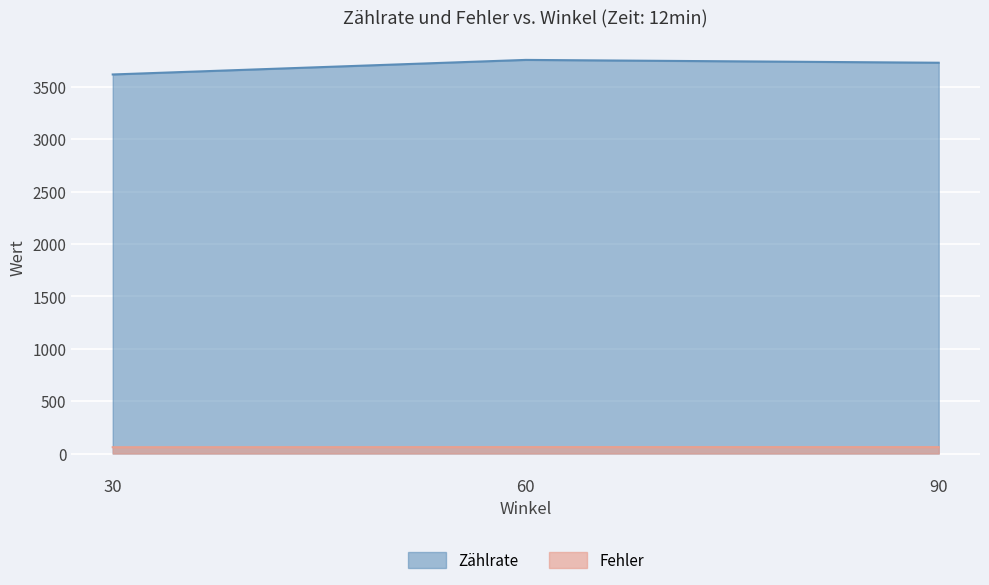

What is the value of the Zählrate point at the 2nd from the left?

3757.0